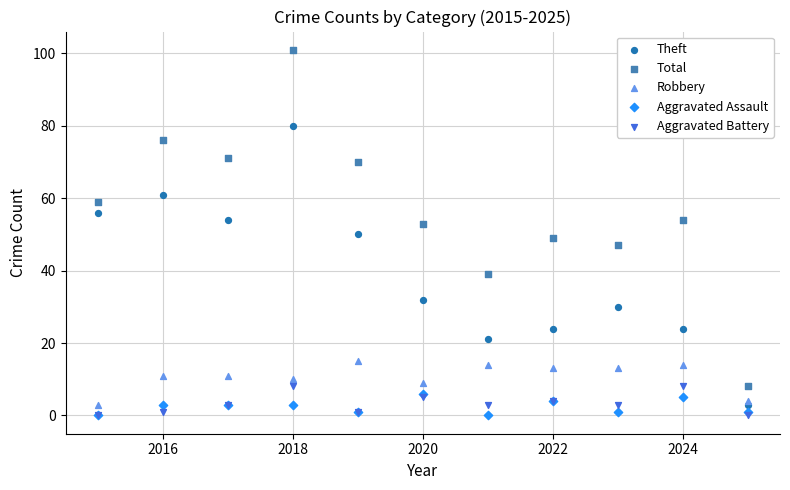

Which series contains the highest Y value?

Total